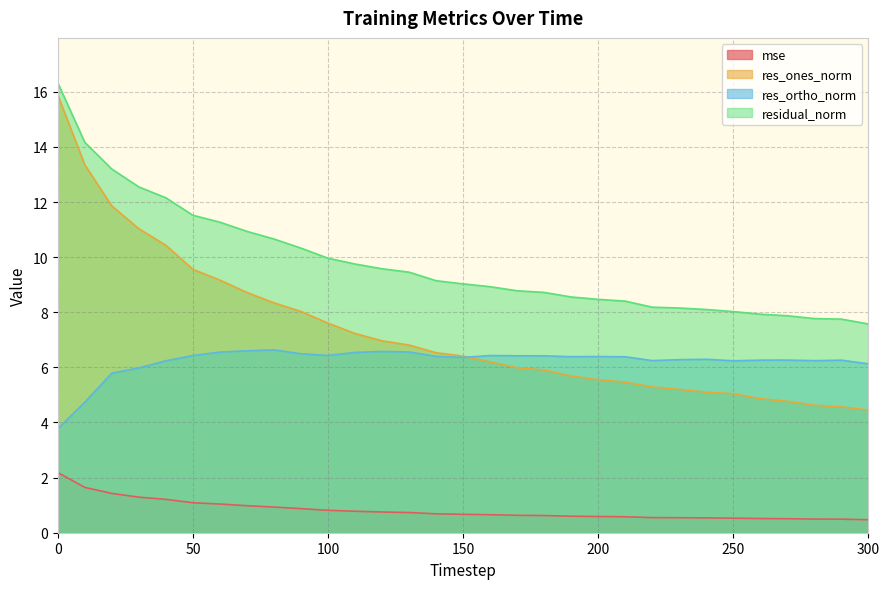

What is the difference between the second highest and minimum values in the residual_norm series?

6.6